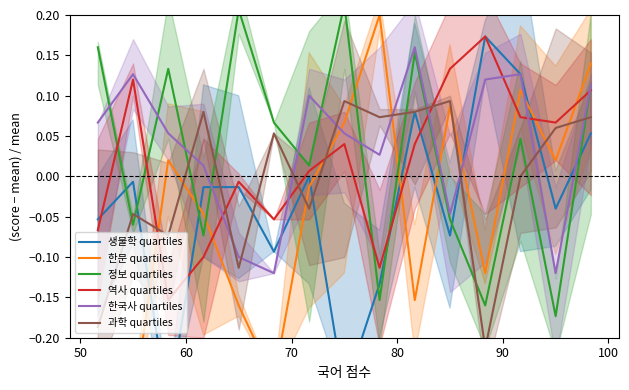

True or false: 역사 quartiles and 한국사 quartiles cross at least once.

True